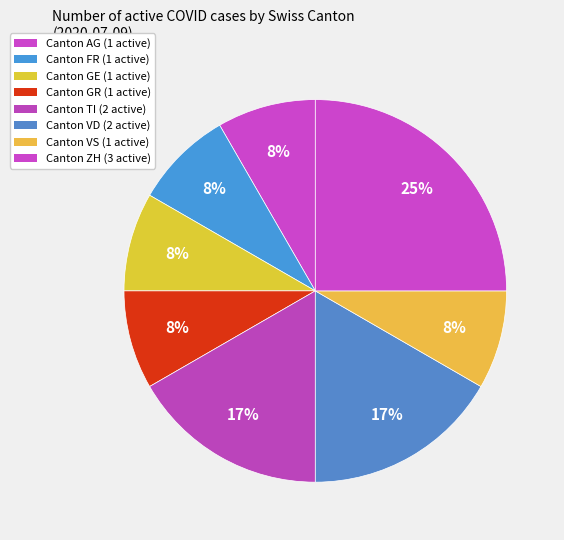

Which category has the biggest portion of the pie?

ZH